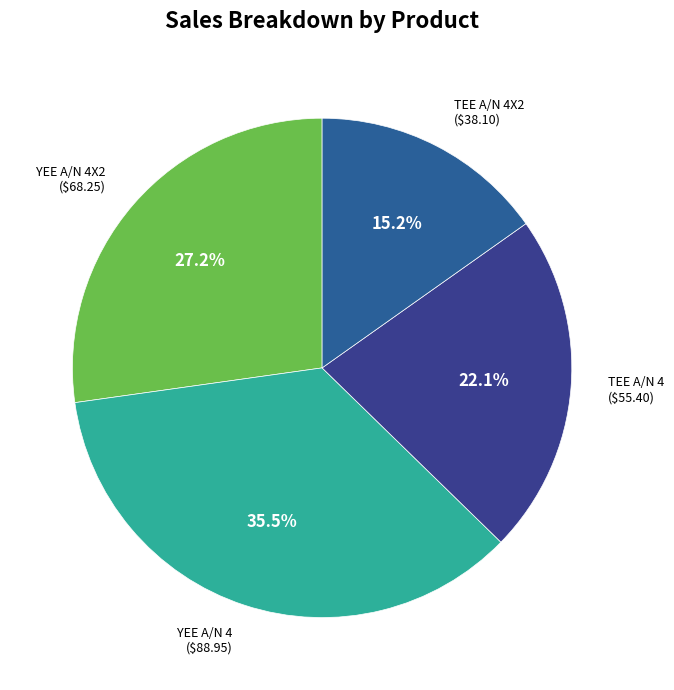

What portion of the pie excludes YEE A/N 4?

64.5%